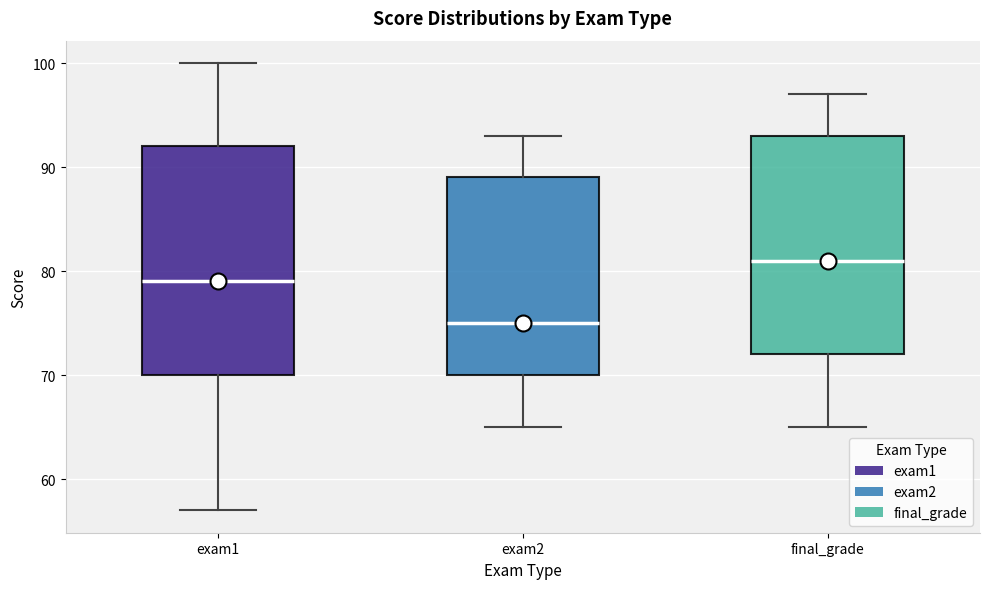

Which box's median line is the highest?

final_grade